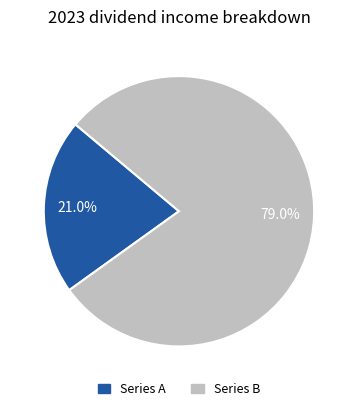

Is there a majority slice in this chart?

Yes